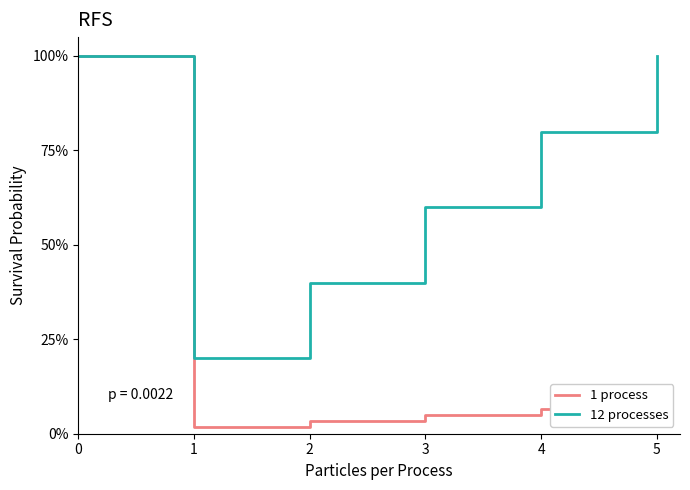

Reading right to left, what are all the values shown in this chart?

1 process: 0.1	0.1	0.1	0.0	0.0	1.0
12 processes: 1.0	0.8	0.6	0.4	0.2	1.0